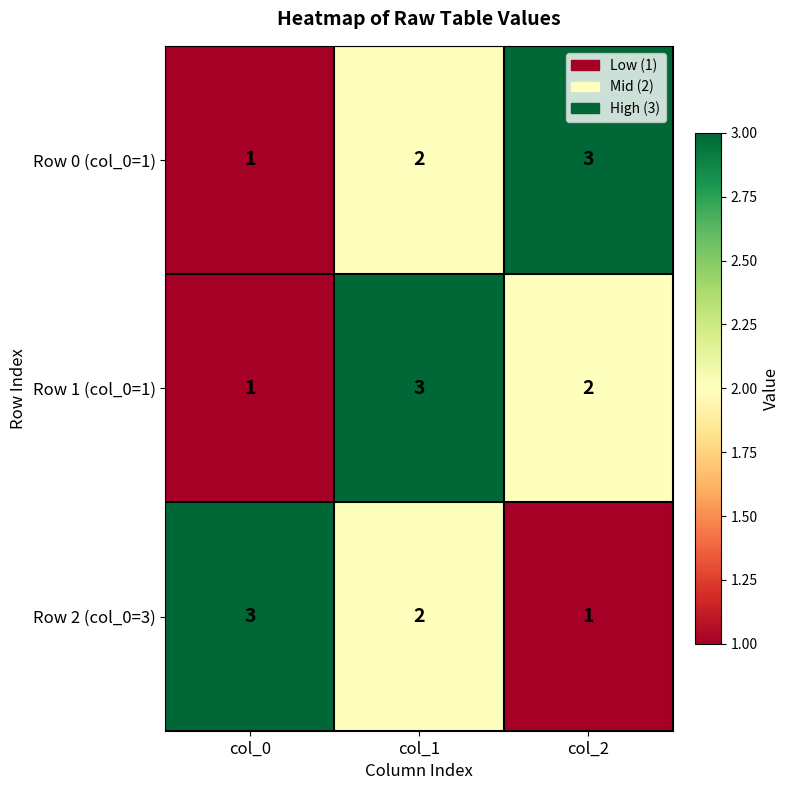

Reading left to right, list all the values displayed in this chart.

Row 0 (col_0=1): 1	2	3
Row 1 (col_0=1): 1	3	2
Row 2 (col_0=3): 3	2	1